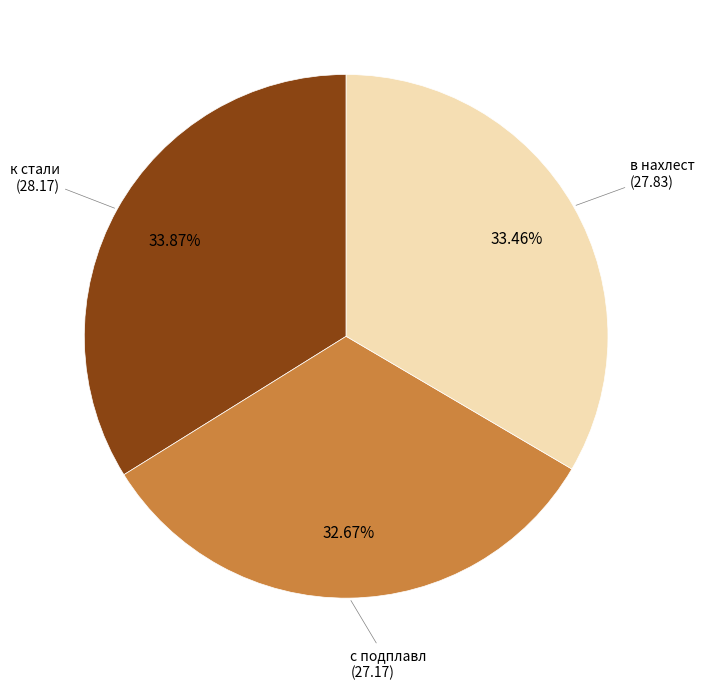

Does any single category account for the majority?

No